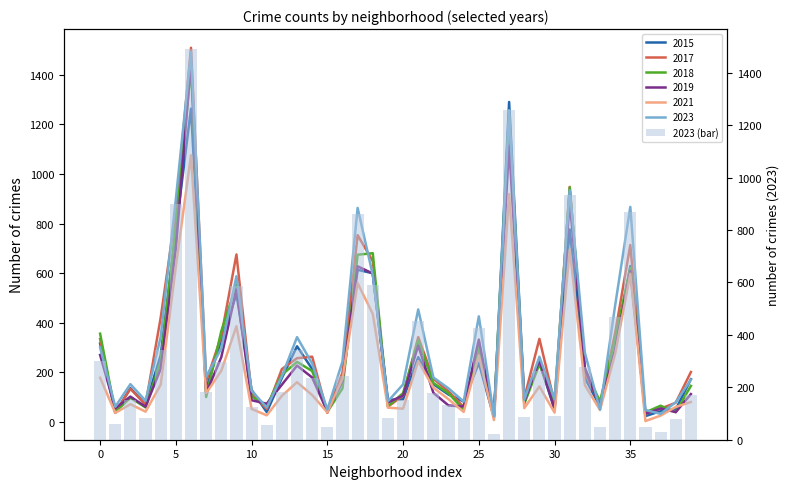

Is it true that the value at 35 is 867?

True